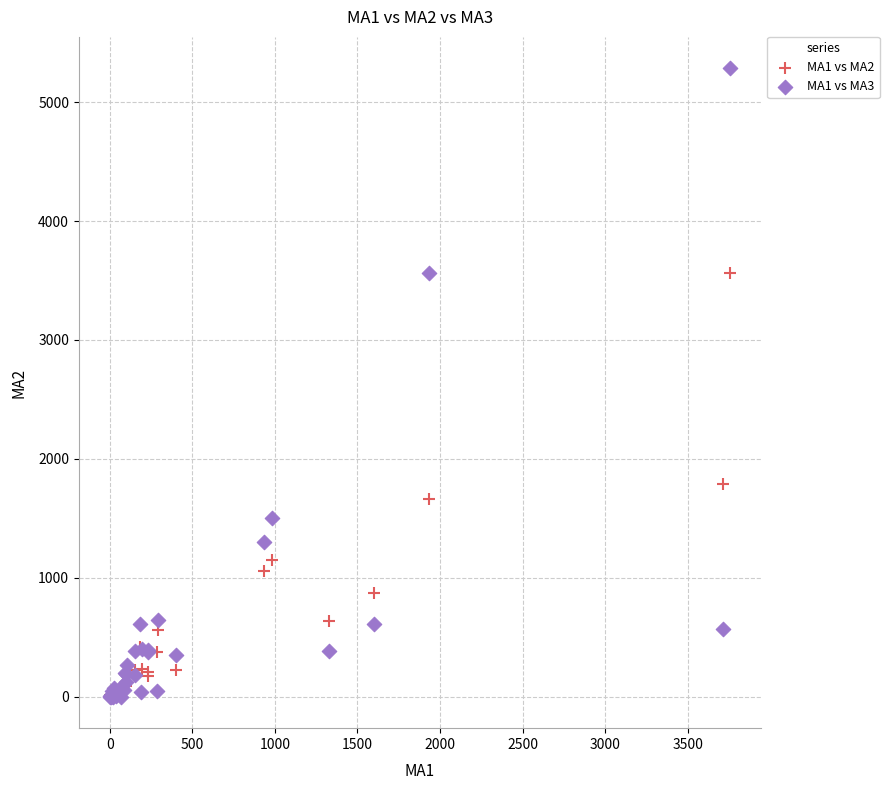

What are all the series names shown in the legend?

MA1 vs MA2, MA1 vs MA3